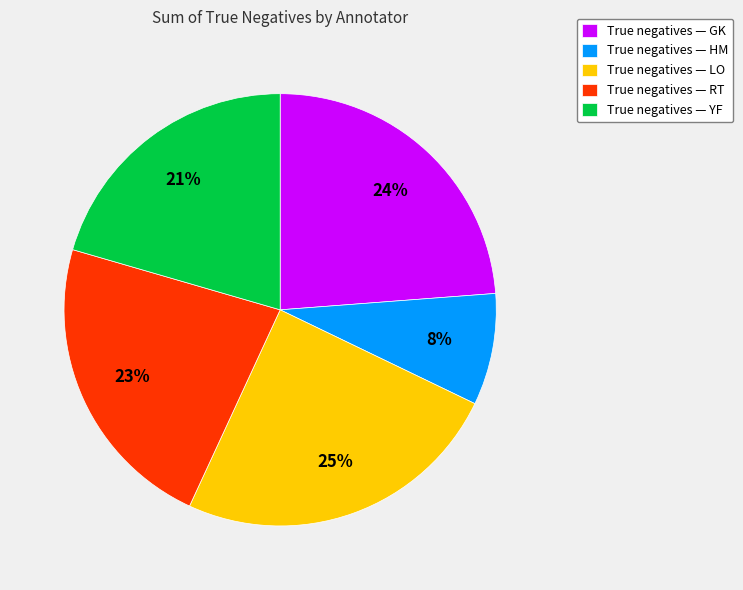

How many segments does this pie chart have?

5